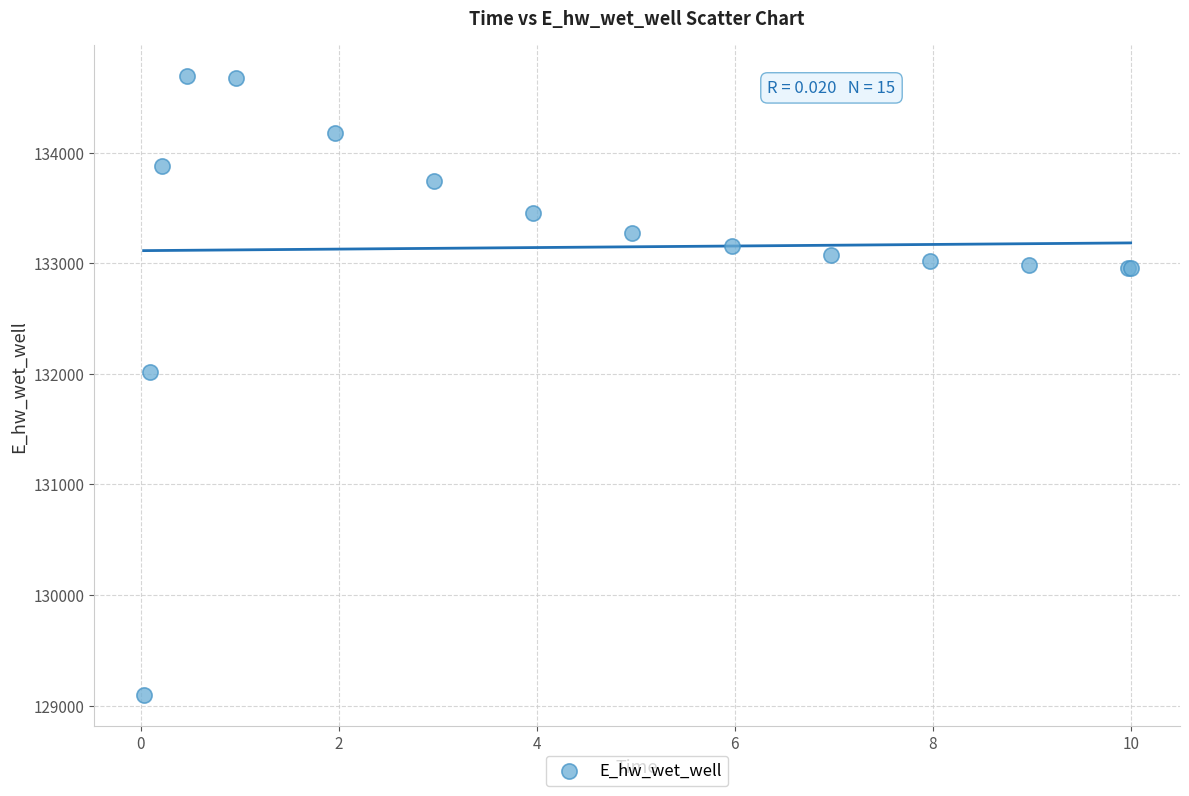

What Y value in the scatter plot is closest to 131891?

132013.3